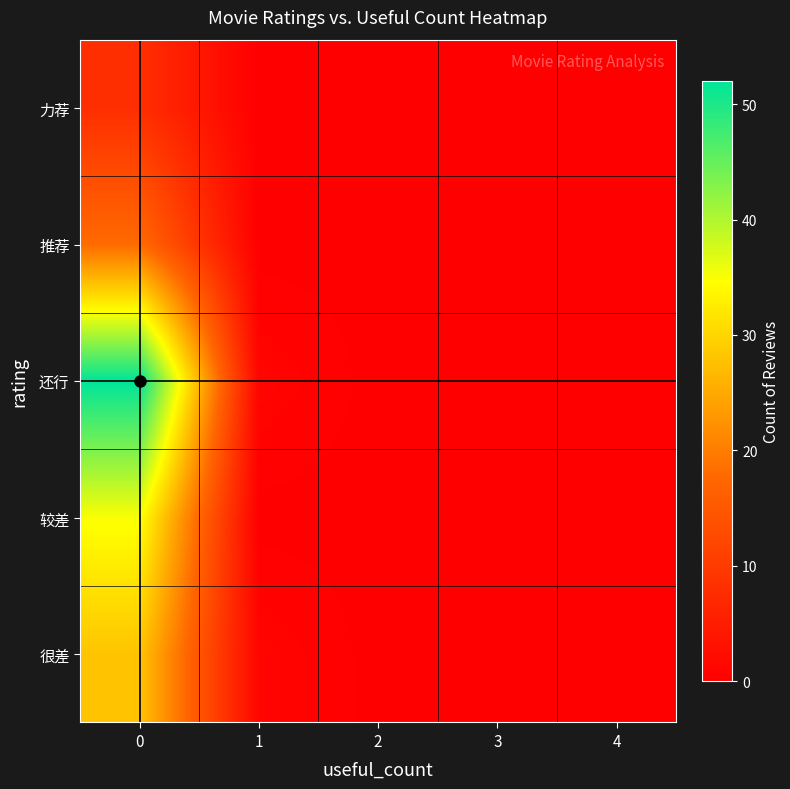

At 4, list the series in order from largest to smallest.

row_0, row_1, row_2, row_3, row_4